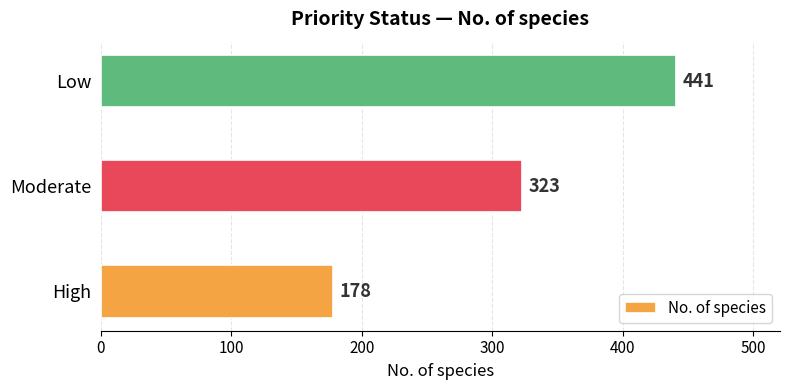

How many bars are there in total?

3